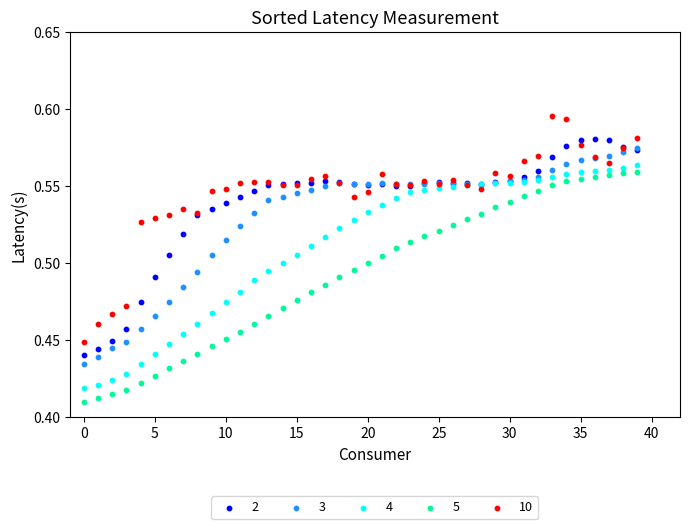

Which series contains the highest Y value?

10